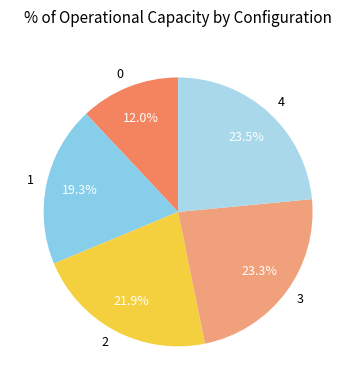

To the nearest percent, what is the difference between the 1 and 4 slice percentages?

4%